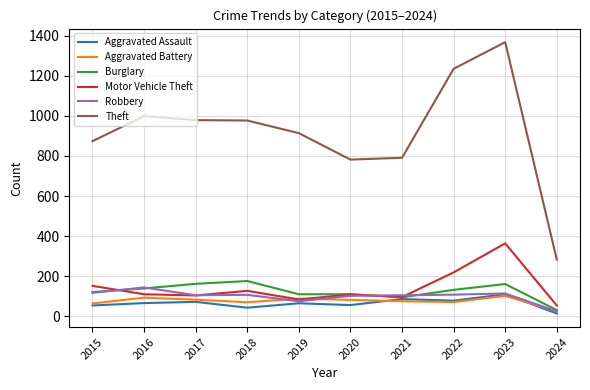

What is the difference between the highest and lowest values at 2017?

907